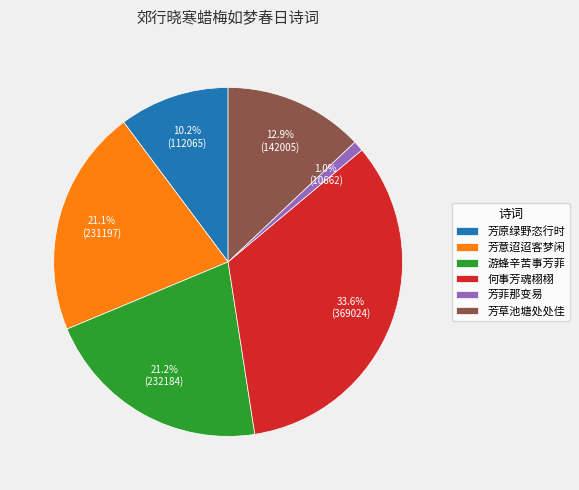

Is there any slice that represents more than half of the pie?

No